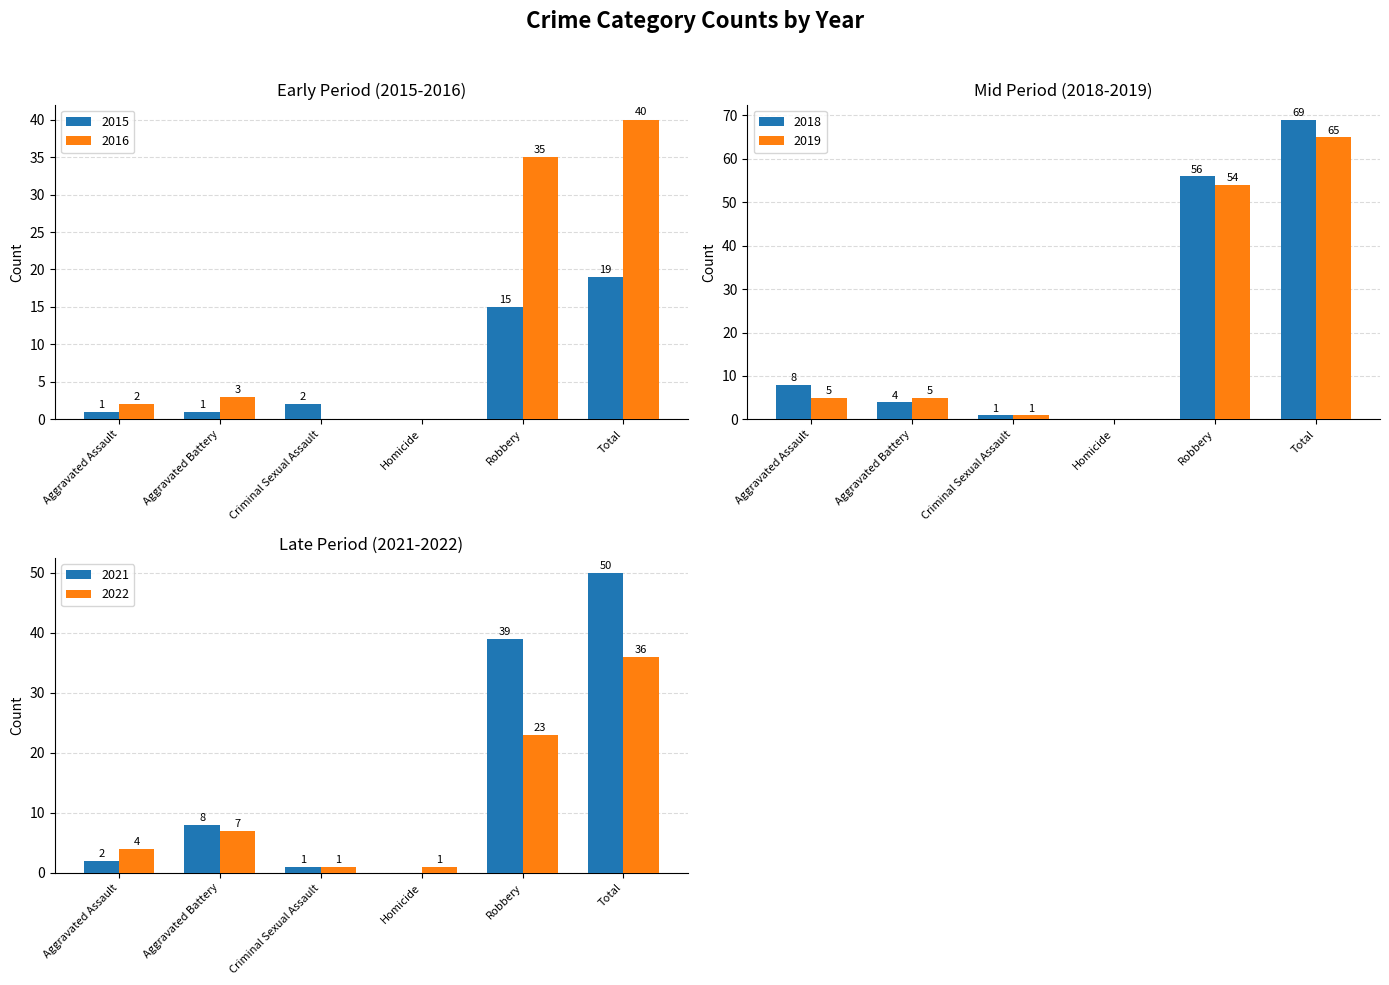

Which category has the highest value in the 2015 series?

Total